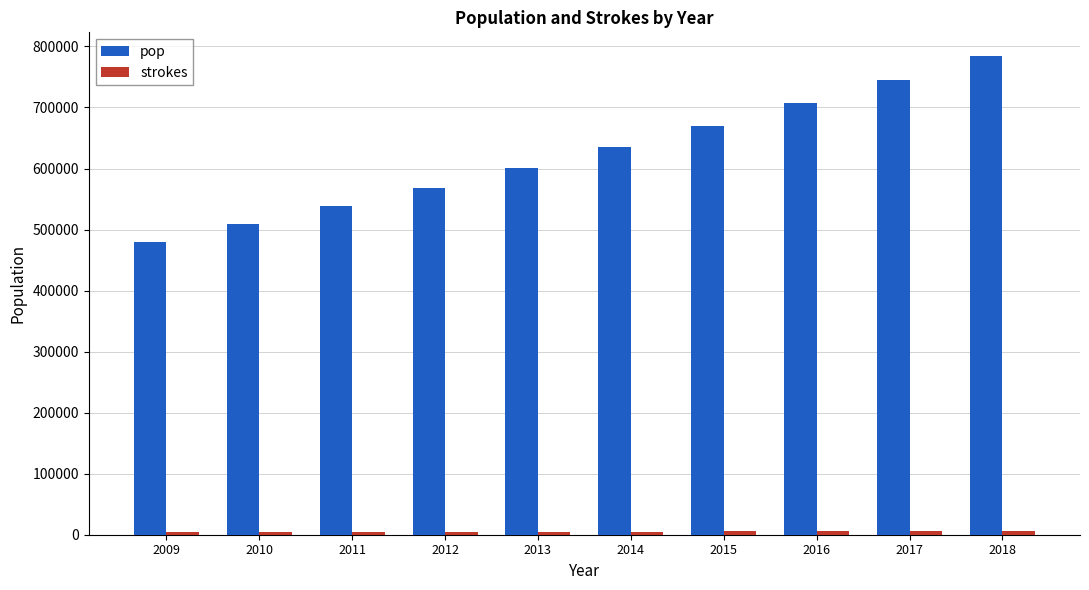

What is the difference between the maximum and minimum values in the pop series?

304107